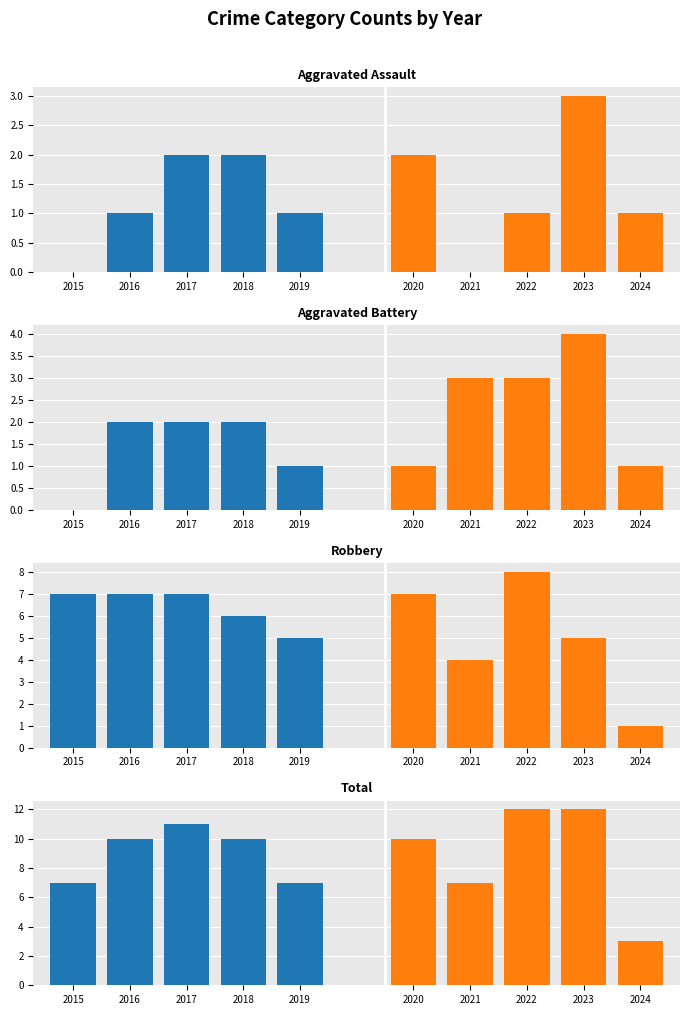

Reading left to right, list all the values displayed in this chart.

Aggravated Assault: 0	1	2	2	1	2	0	1	3	1
Aggravated Battery: 0	2	2	2	1	1	3	3	4	1
Robbery: 7	7	7	6	5	7	4	8	5	1
Total: 7	10	11	10	7	10	7	12	12	3